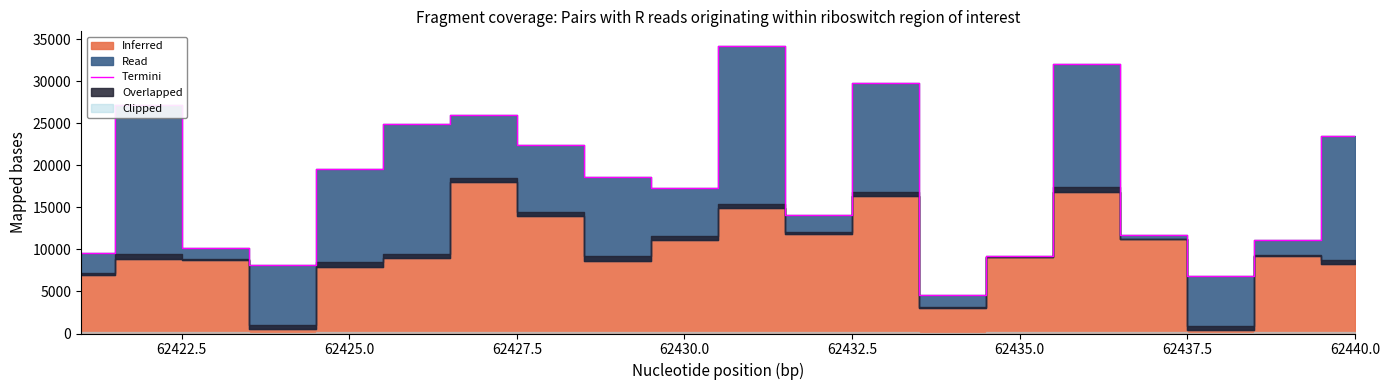

How many points are higher than both their immediate neighbors (excluding endpoints)?

5